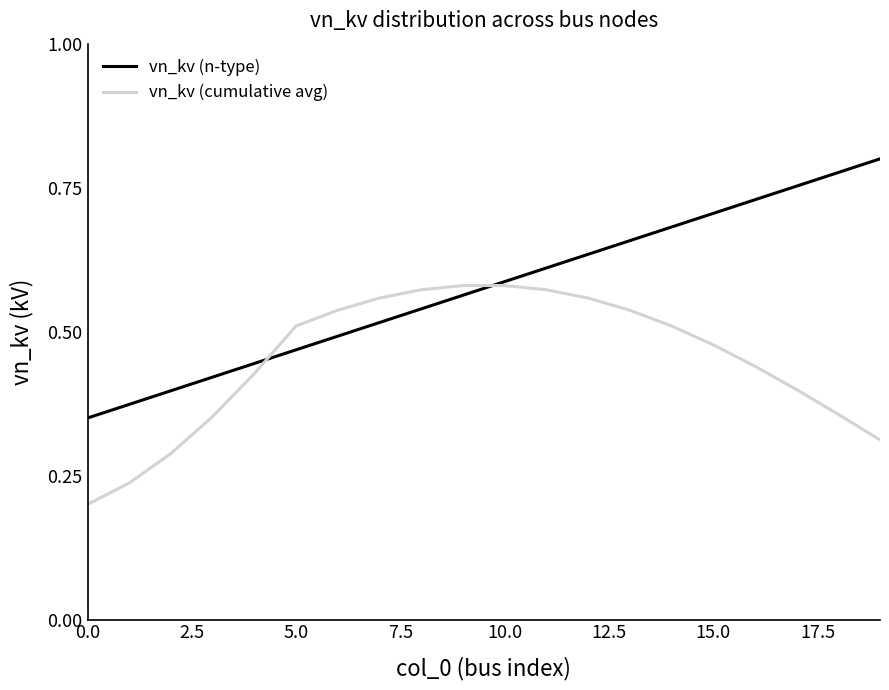

True or false: vn_kv (n-type) has more than 0 points higher than both neighbors.

False